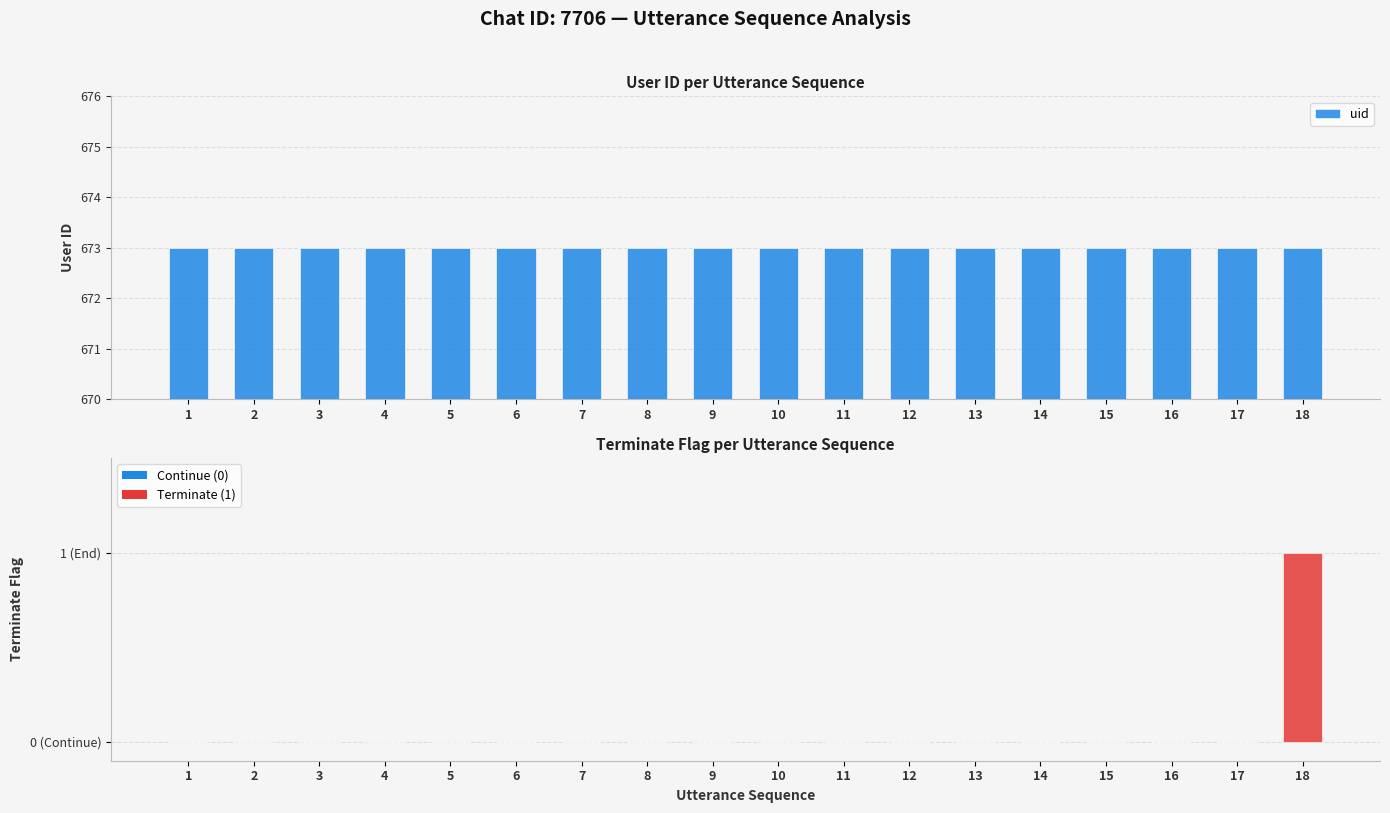

At which category is the sum across all series the highest?

18